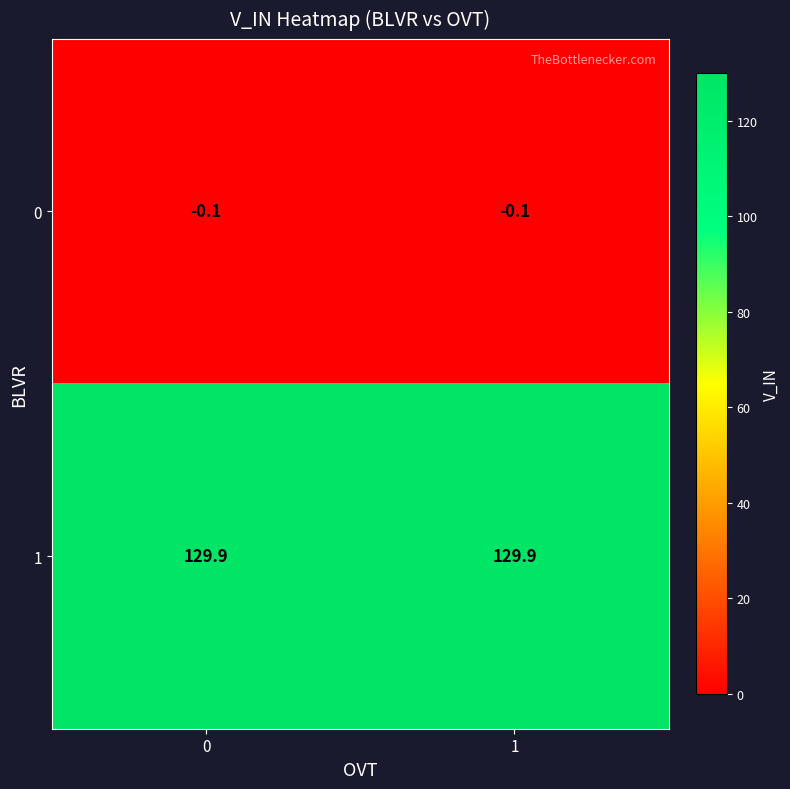

Rank the series at 1 from highest to lowest value.

1, 0